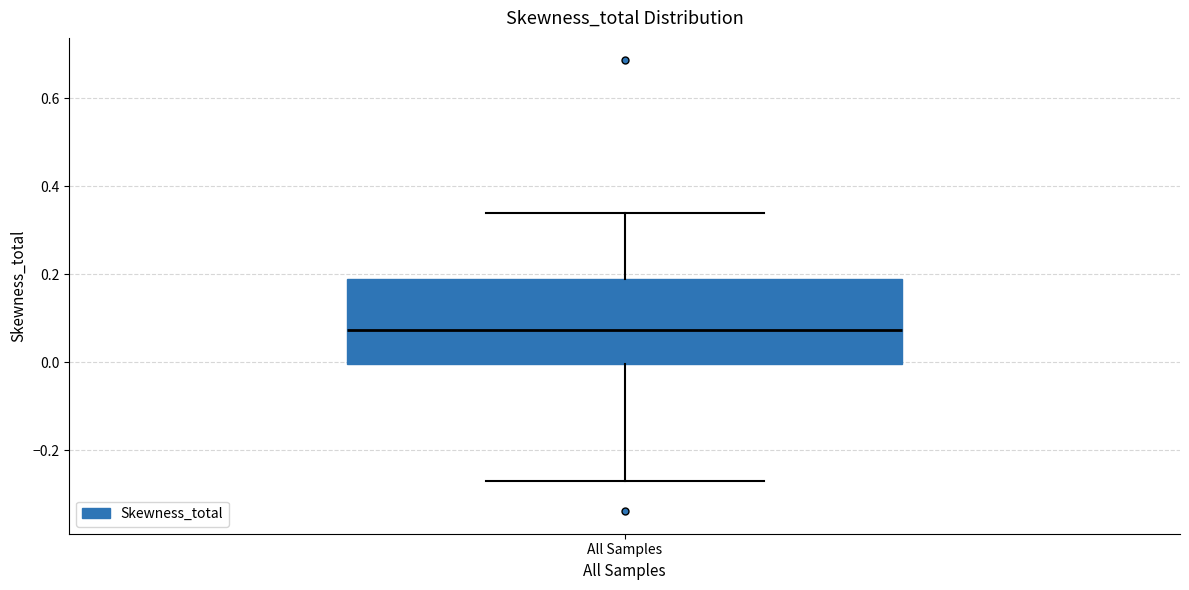

Transcribe this box plot: give where the median line is, the range the box spans, and where the two whiskers end, as read against the y-axis. The values are not printed on the chart, so give them approximately, as read against the axis.

median 0.08, box 0.00 to 0.18, whiskers -0.26 to 0.34